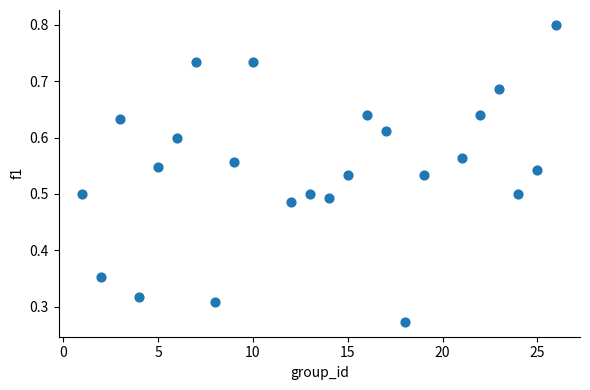

What is the range of X values (max minus min)?

25.0